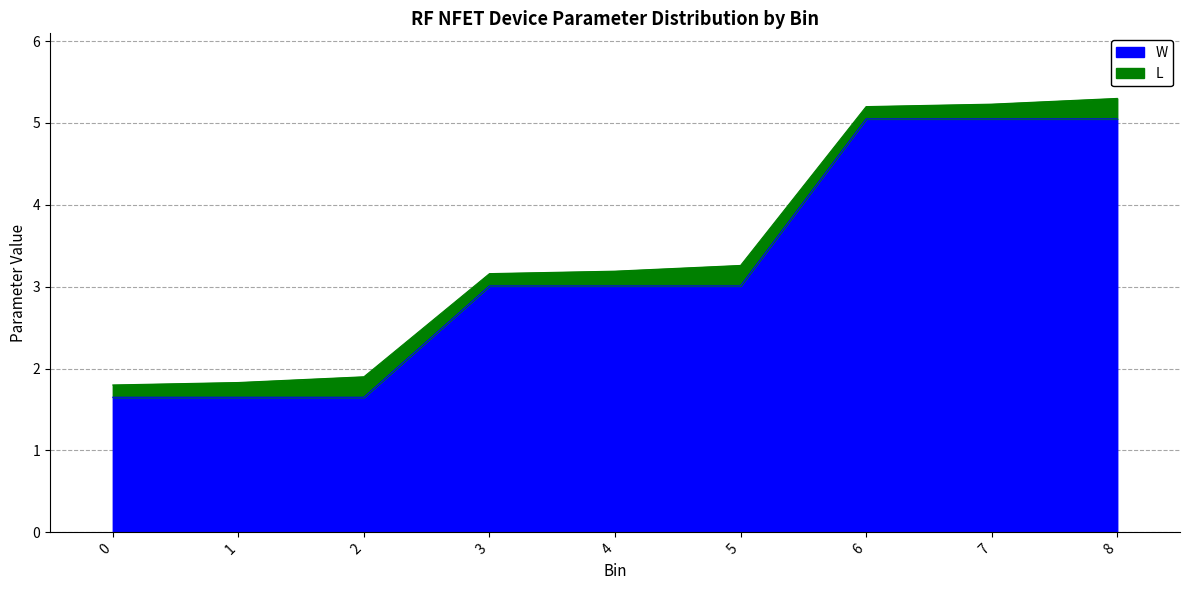

Rank the categories by value from lowest to highest.

0, 1, 2, 3, 4, 5, 6, 7, 8